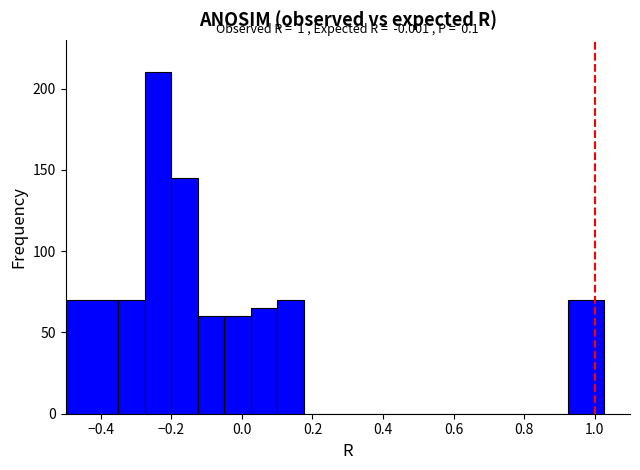

Read against the x-axis, roughly where is the centre of the tallest bar?

-0.24